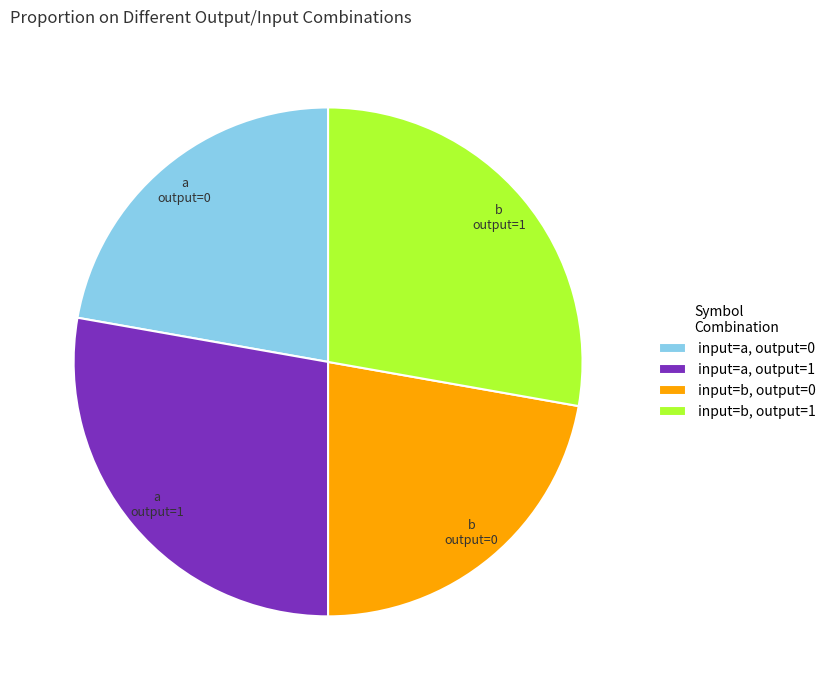

Is input=a, output=1 the majority of the pie?

No